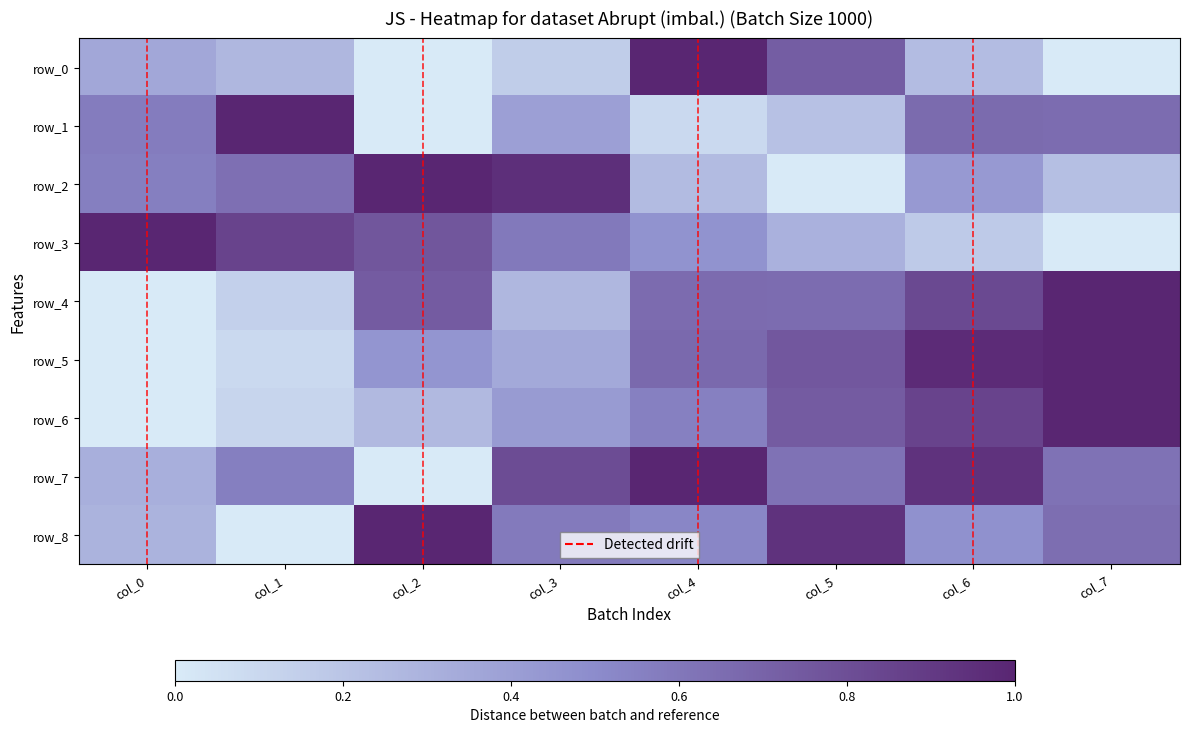

What is the approximate value of row_5 at col_3?

0.3